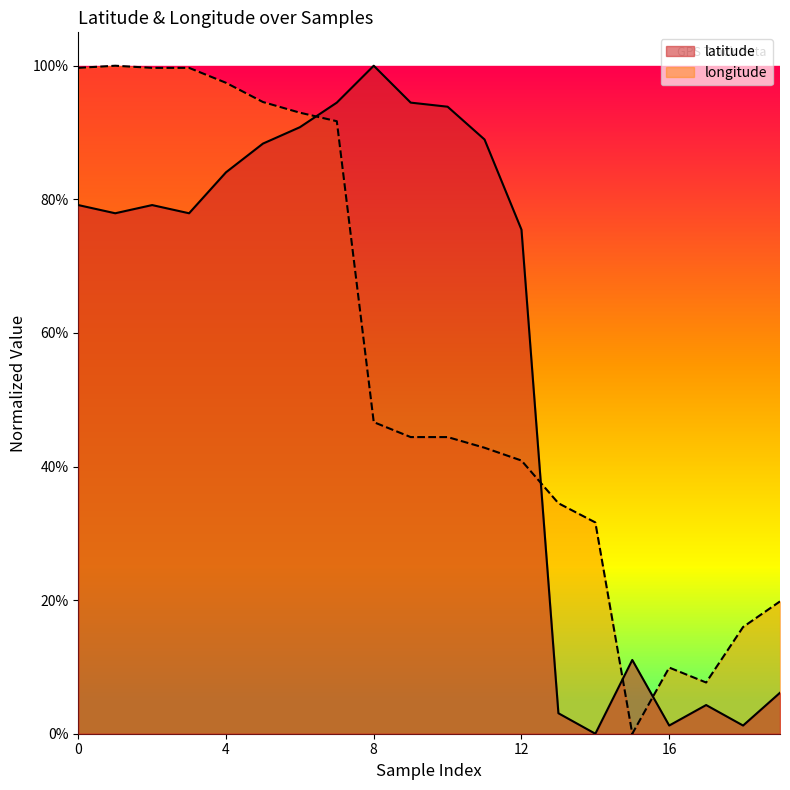

What is the difference between the second highest and minimum values in the latitude series?

0.9